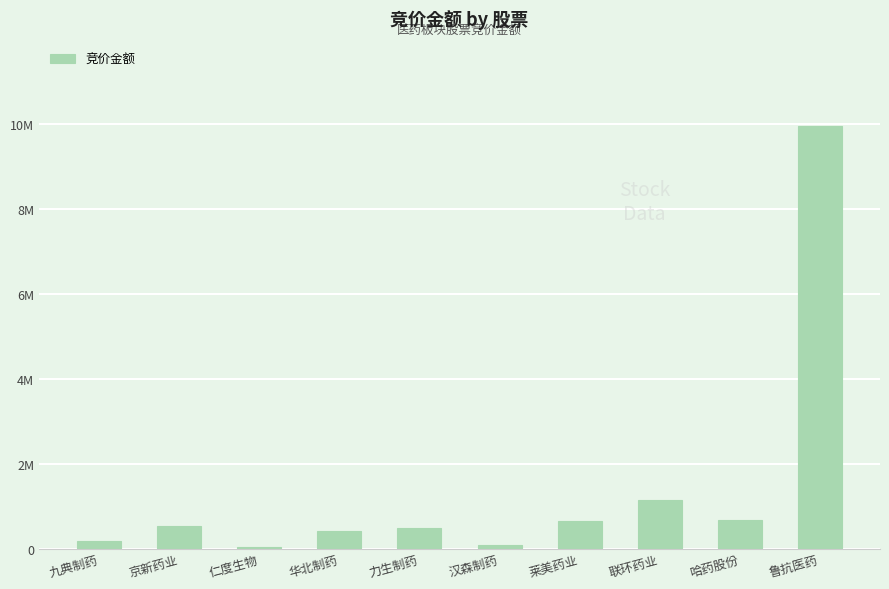

What is the sum of all values?

14183086